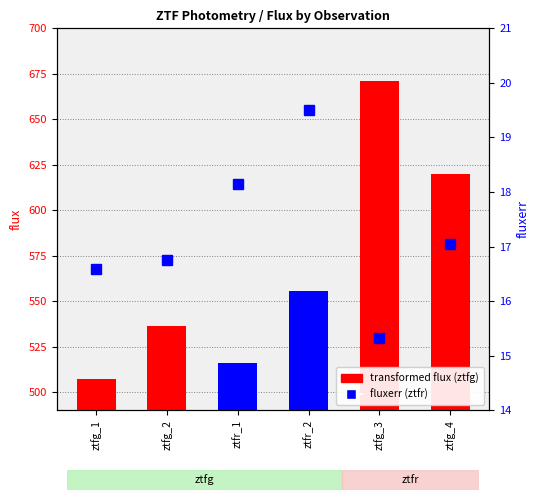

Rank the categories by mean fluxerr value from highest to lowest.

ztfr_2, ztfr_1, ztfg_4, ztfg_2, ztfg_1, ztfg_3